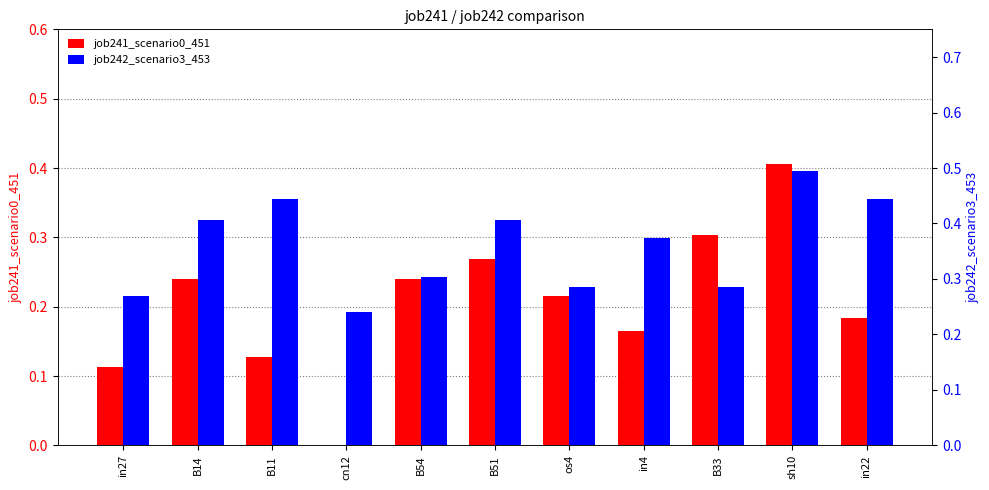

What is the value of the job242_scenario3_453 bar at the 1st from the left?

0.3